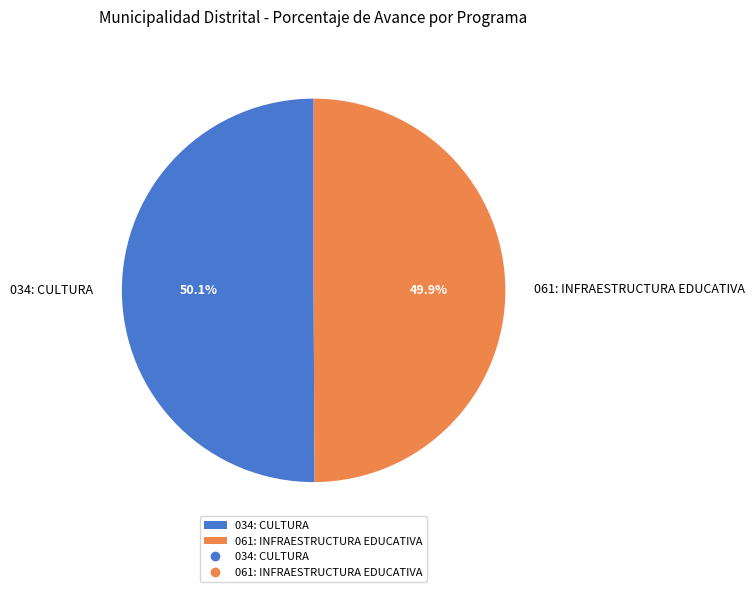

What is the ratio of the value at 061: INFRAESTRUCTURA EDUCATIVA to the value at 034: CULTURA?

1.0